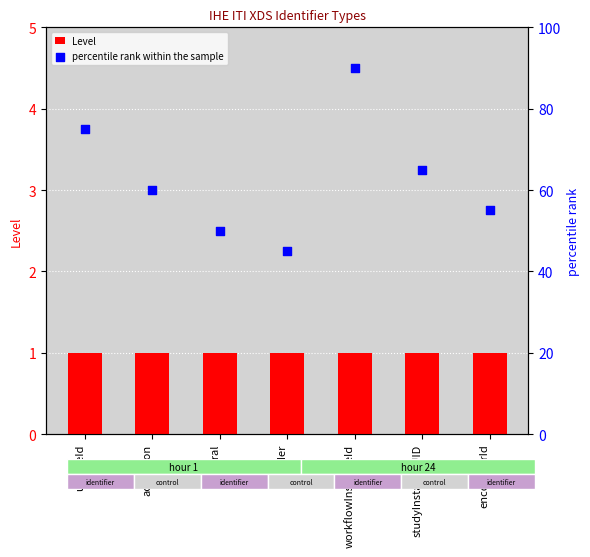

Which series has the largest total across all categories?

percentile rank within the sample